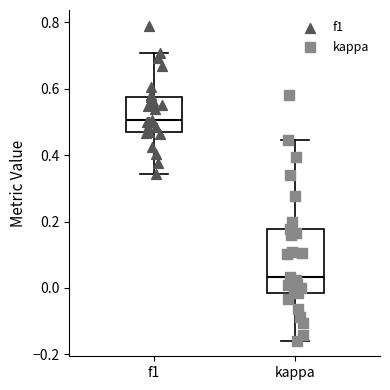

Which box has the highest median line?

f1